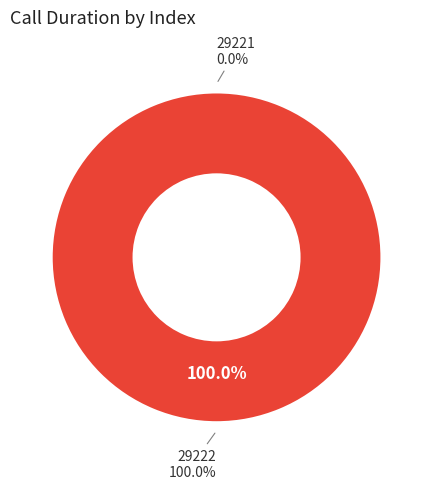

Is it true that 29222 is 100% of the pie?

True